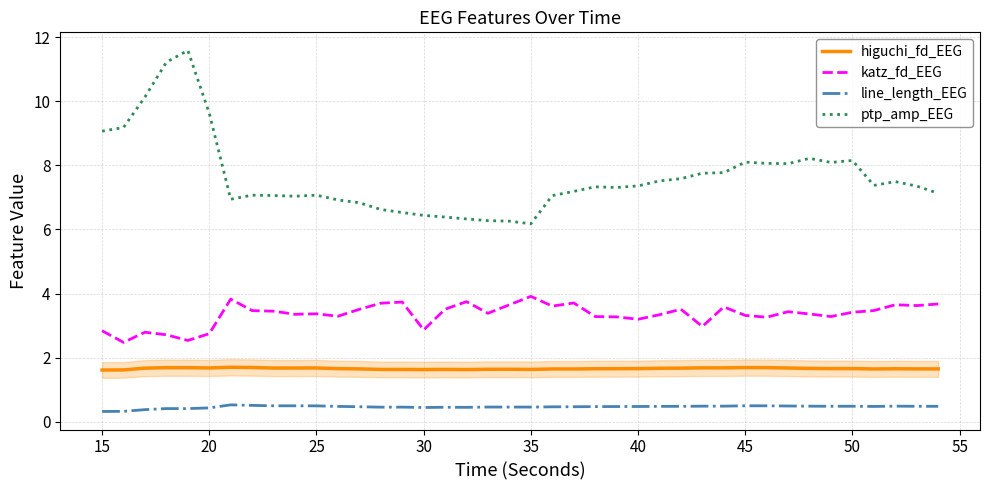

Which series has the widest spread of values?

ptp_amp_EEG